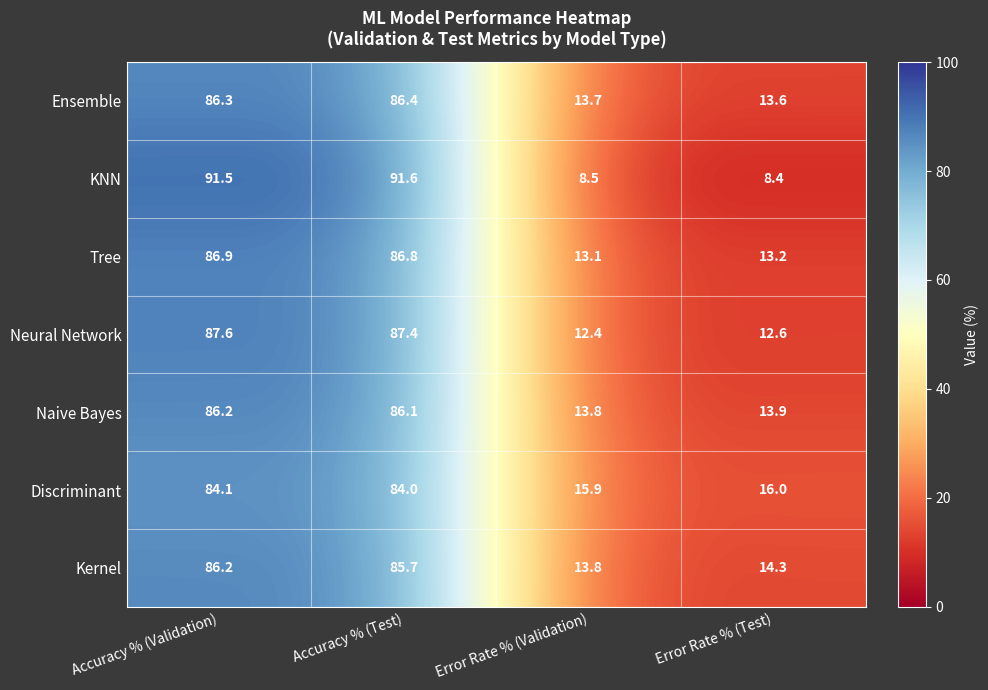

Where does the Tree series first go above 86?

Accuracy % (Validation)